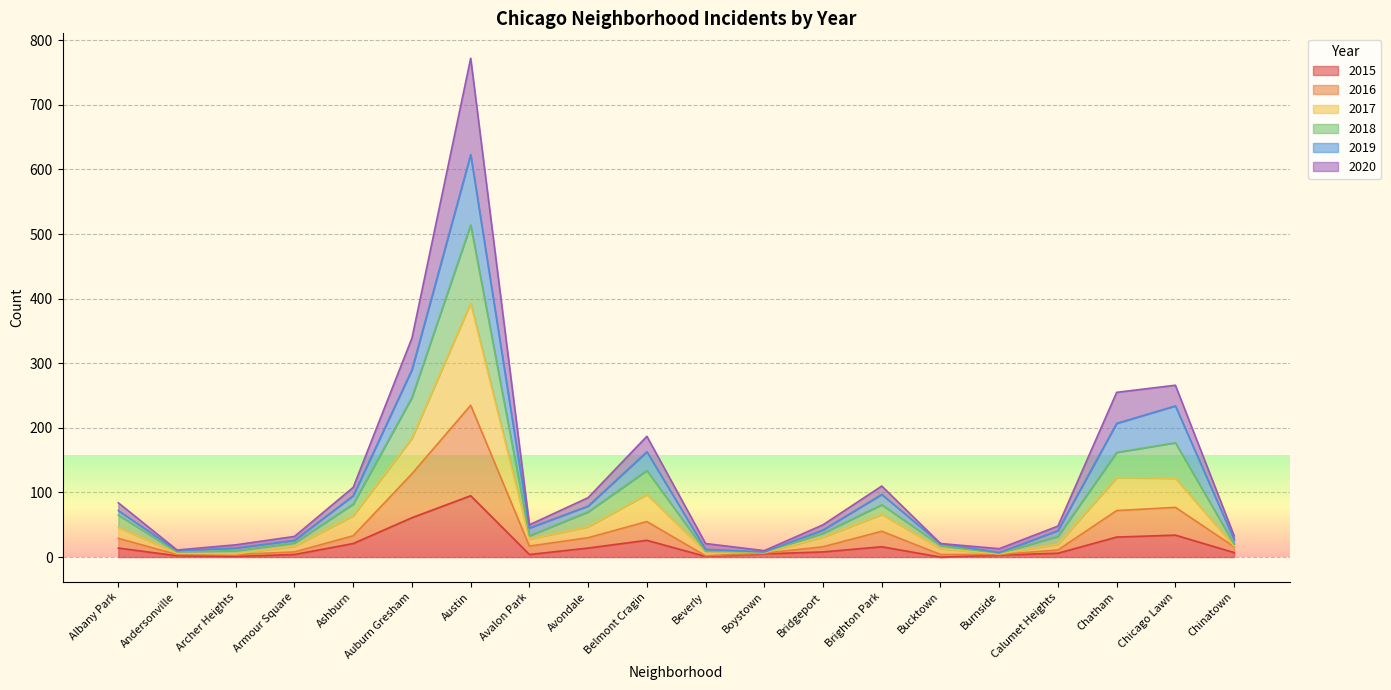

What position from the right is Andersonville?

19